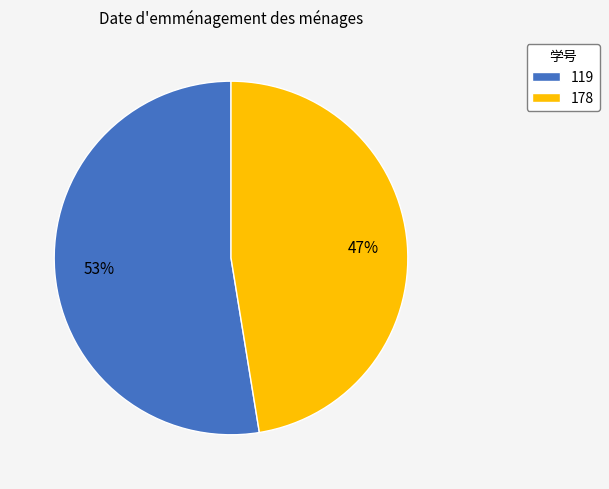

Which slice is the smallest?

178